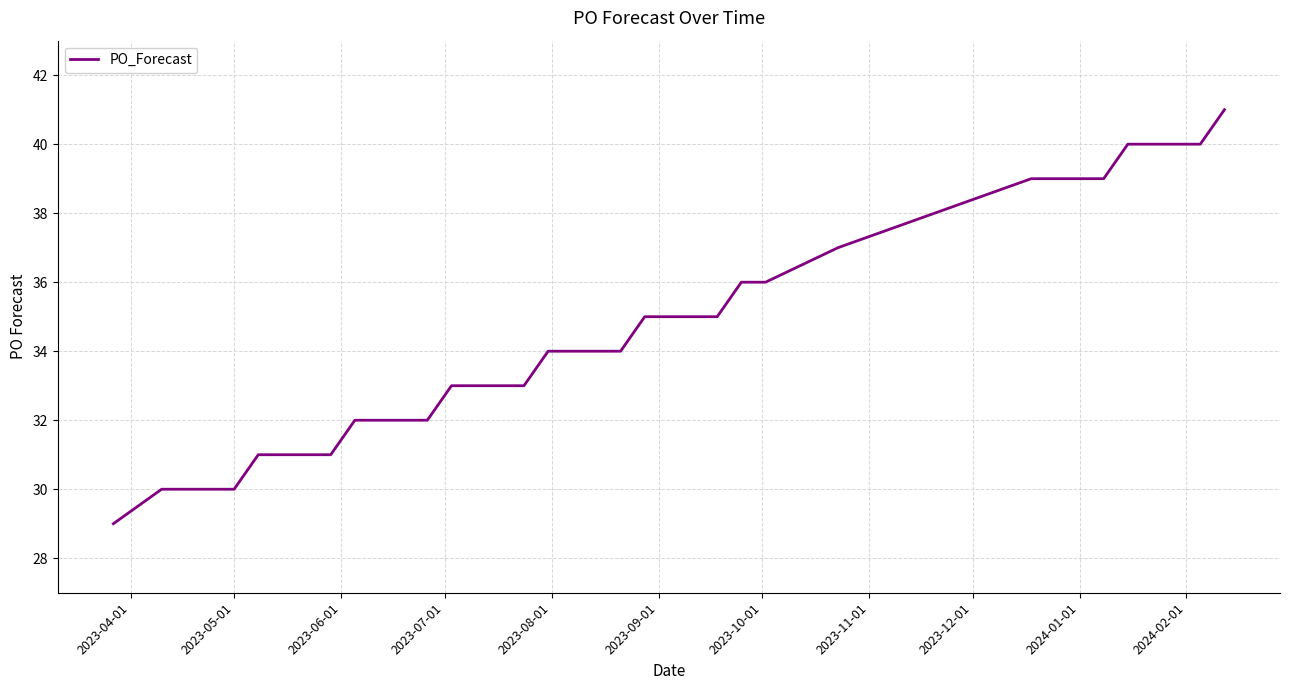

Reading left to right, what are all the values shown in this chart?

29	30	30	30	31	31	31	31	32	32	32	32	33	33	33	33	34	34	34	34	35	35	35	36	36	37	39	39	39	39	40	40	40	40	41